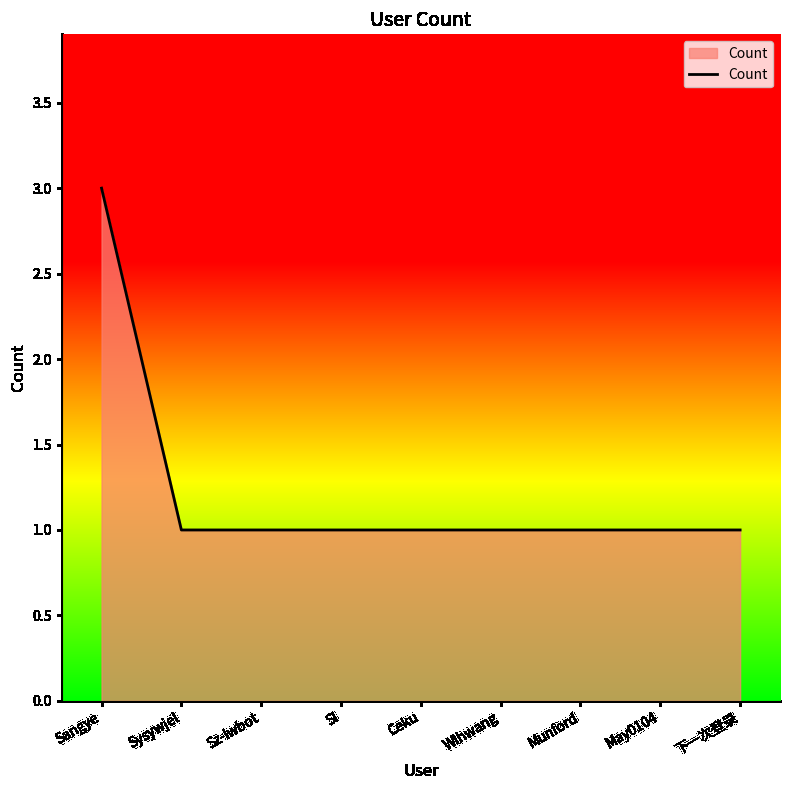

What position from the right is Sl?

6